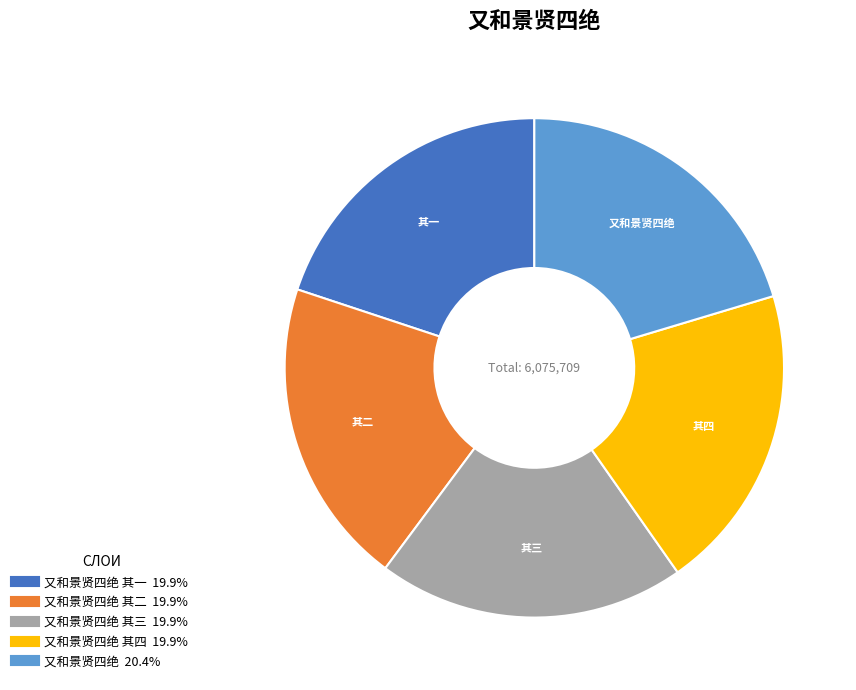

Is there any slice that represents more than half of the pie?

No